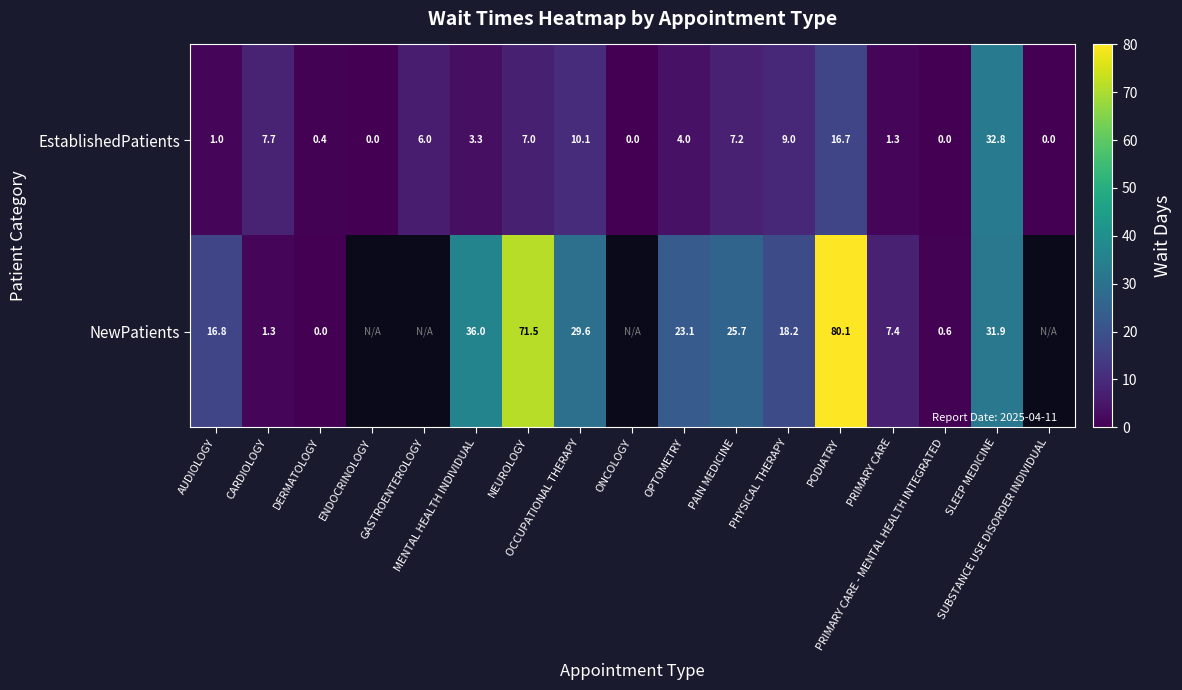

How many positive values does the EstablishedPatients series have?

13